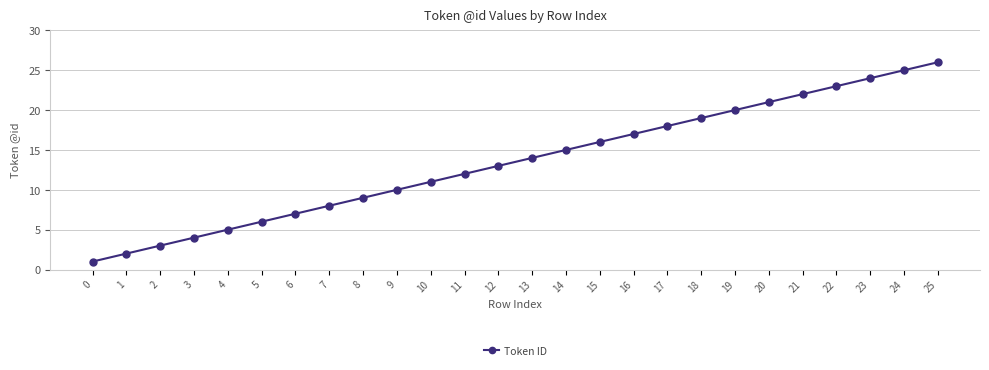

True or false: there are more than 1 points higher than both neighbors.

False